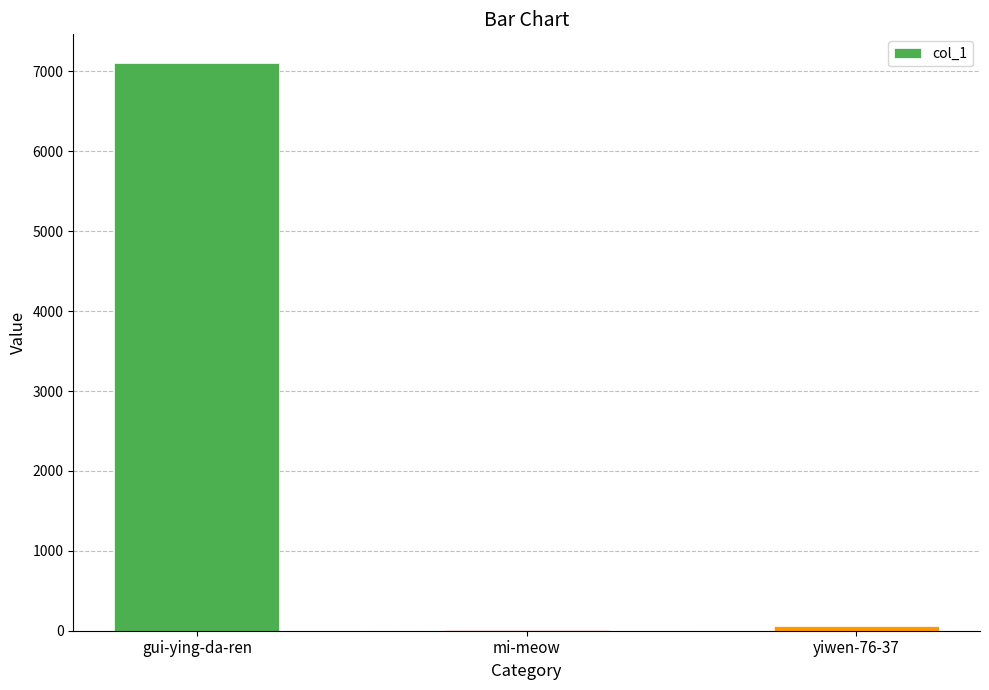

At which label is the value closest to 3562?

yiwen-76-37